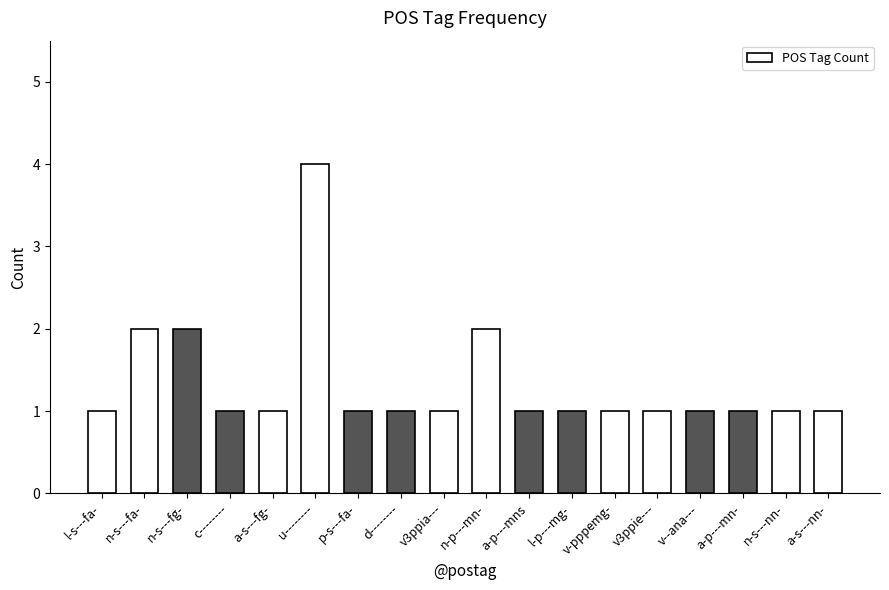

How many distinct data groups are displayed?

1